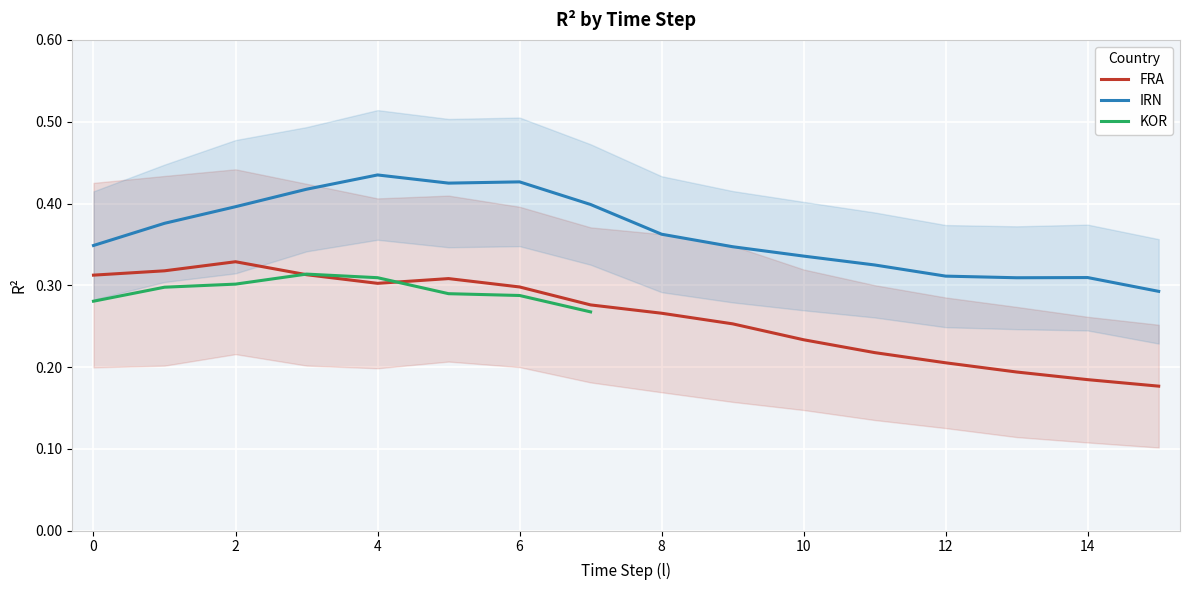

What is the minimum value shown in the chart?

0.2